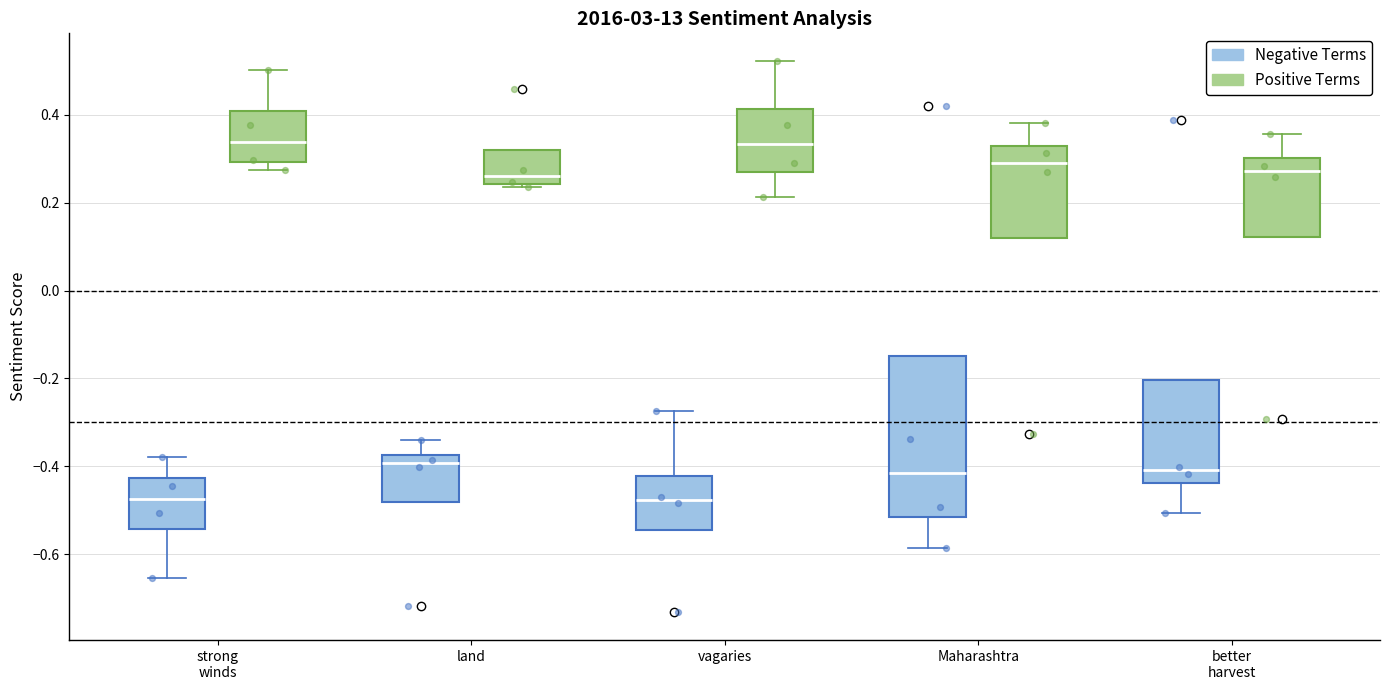

Which box is the tallest, from its lower edge to its upper edge?

Maharashtra (Negative Terms)